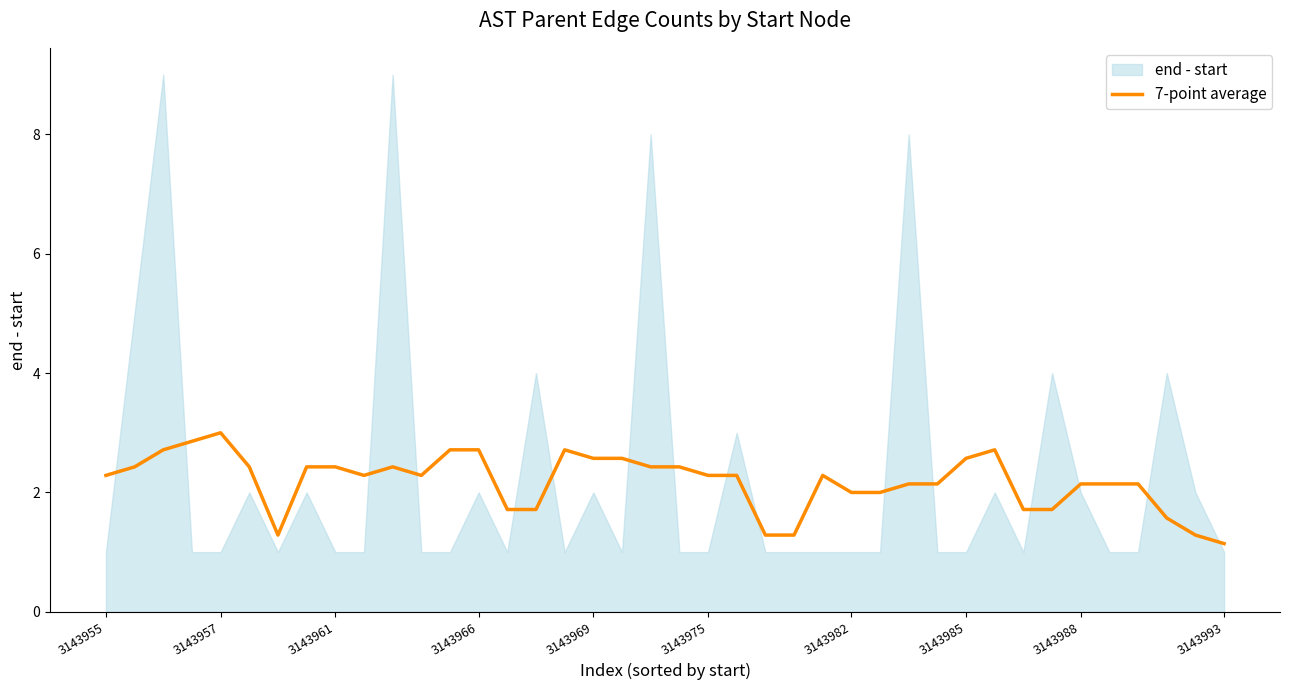

Approximately how many times larger is the value at 31 compared to 10?

1.1